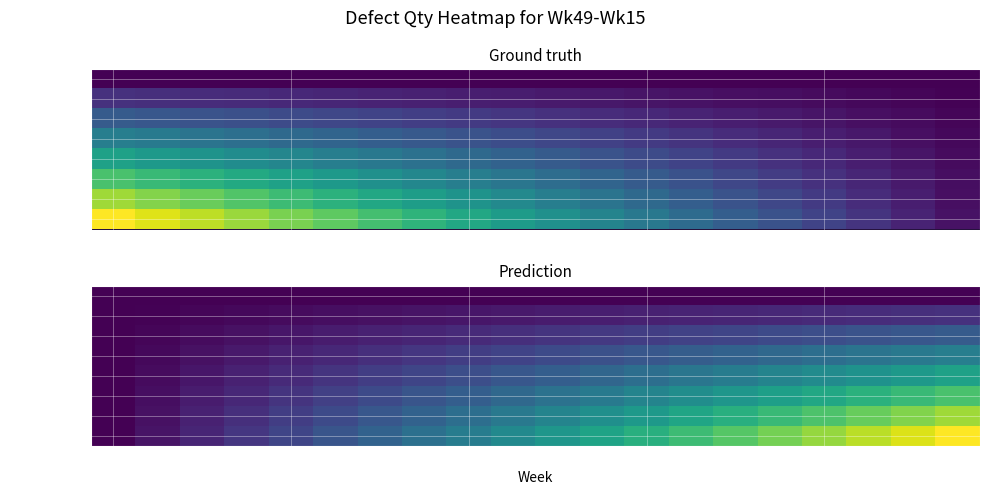

At how many categories does at least one series exceed 1?

10